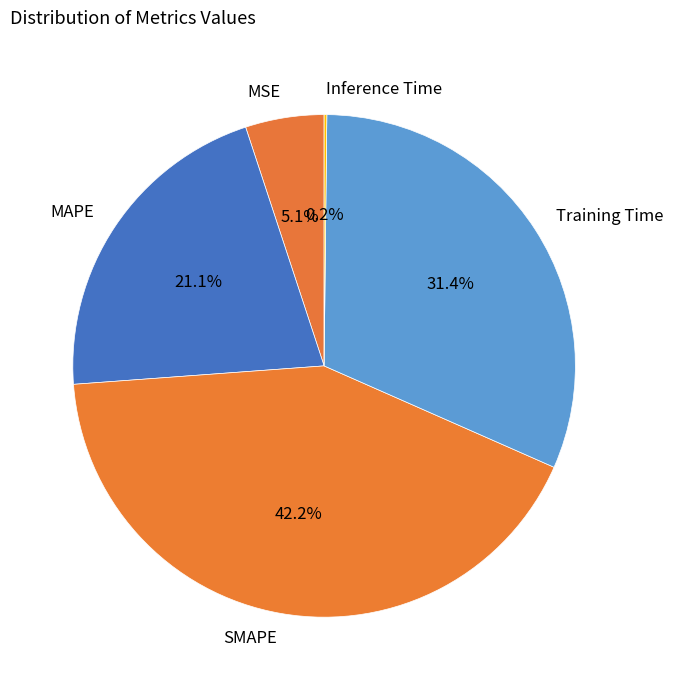

Combined, what portion of the pie is MSE and MAPE?

26.2%